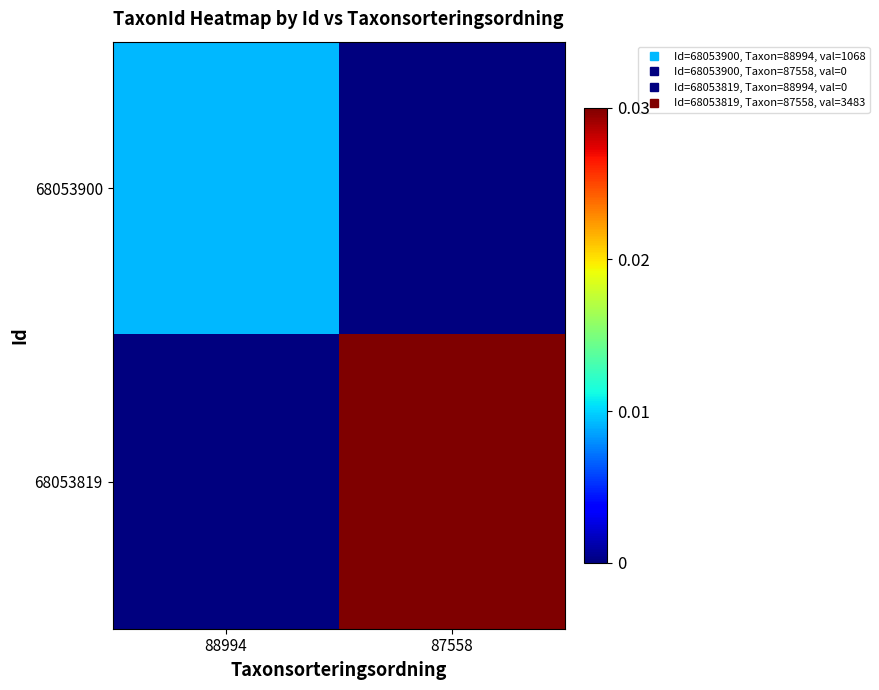

At how many categories does at least one series exceed 0?

2